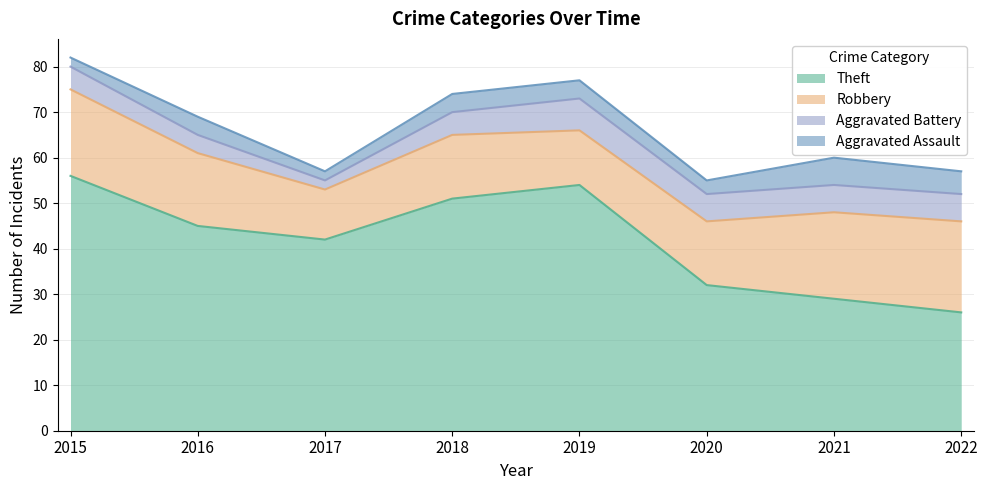

True or false: Robbery and Aggravated Assault intersect in this chart.

False